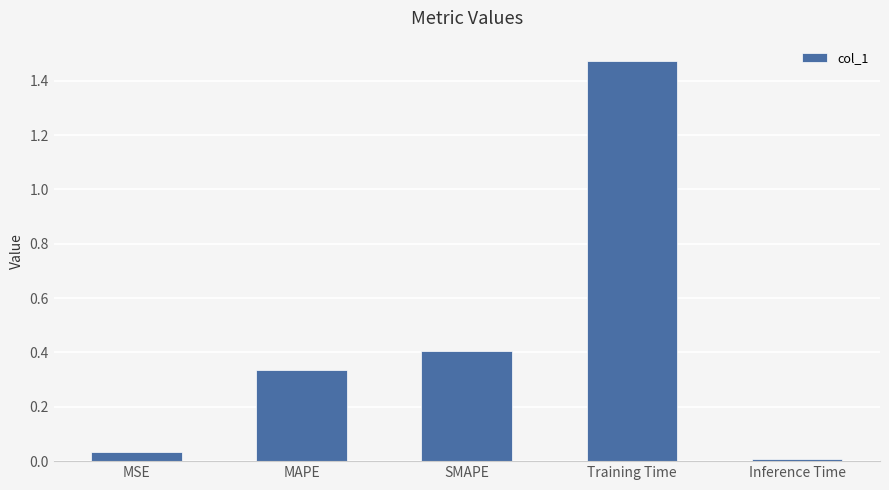

What is the difference between the values at Training Time and SMAPE?

1.1